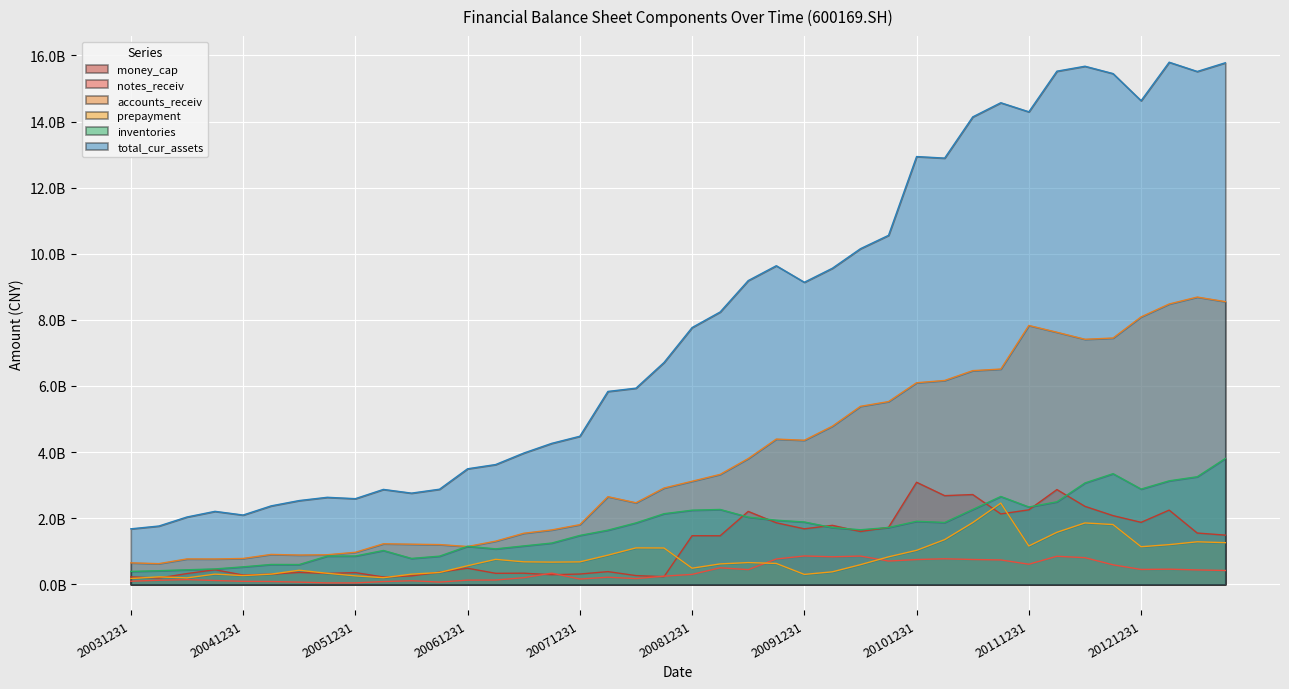

What value does the money_cap series have at 20070630?

337722897.3